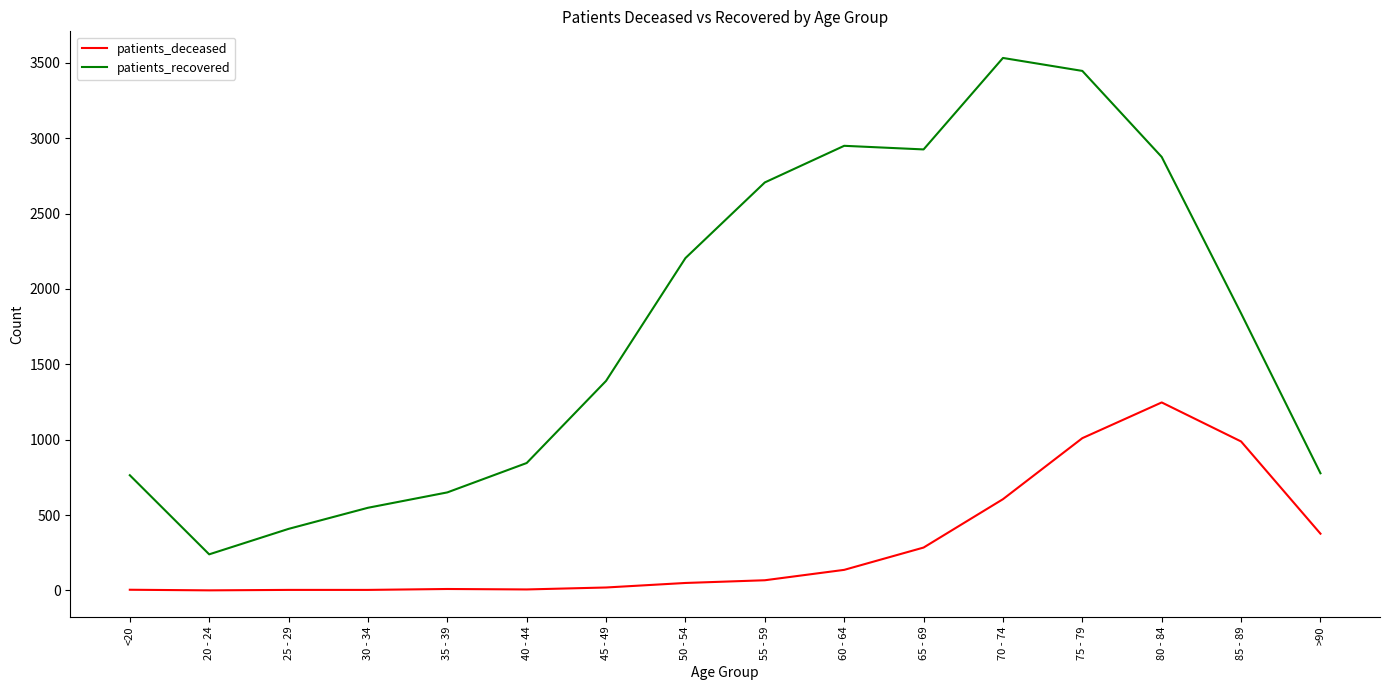

What is the sum of the patients_deceased values at 85 - 89 and 80 - 84?

2235